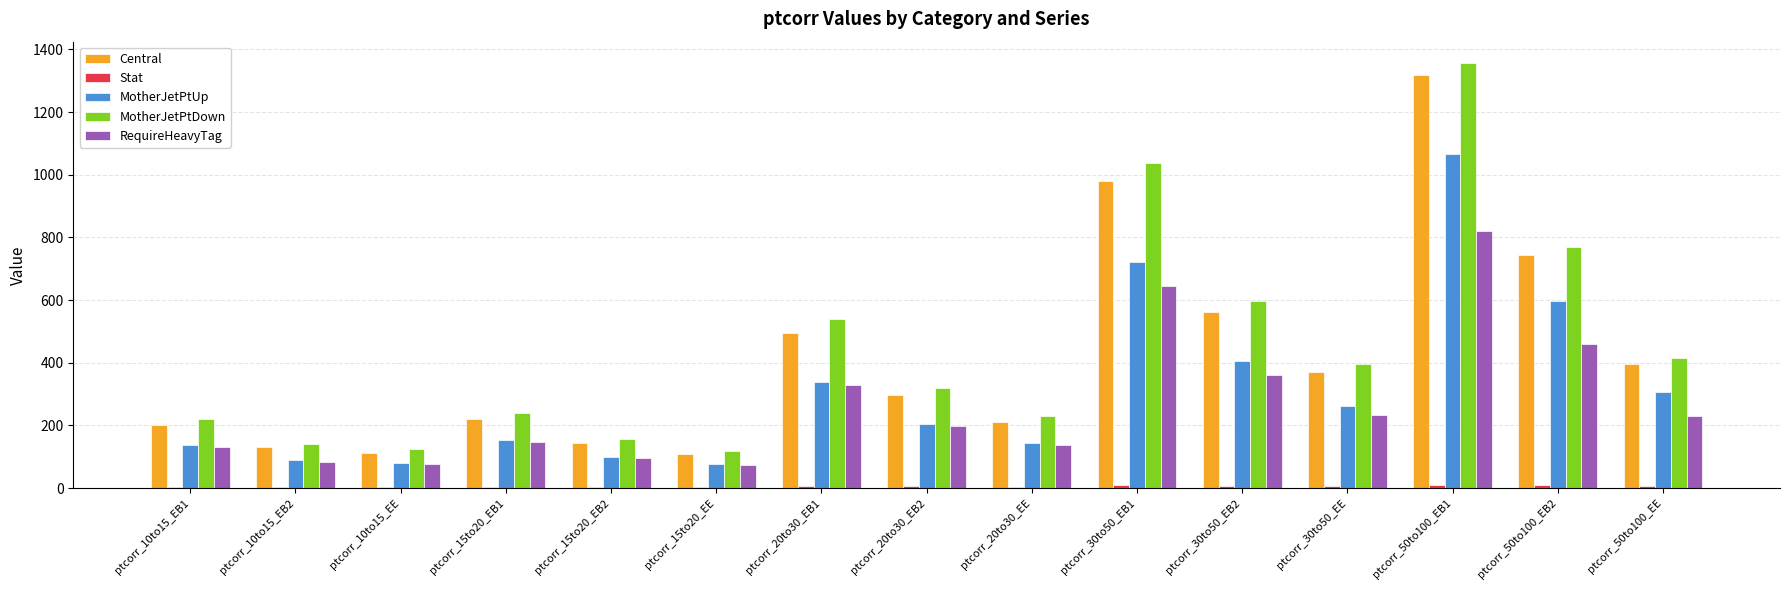

How many distinct data groups are displayed?

5